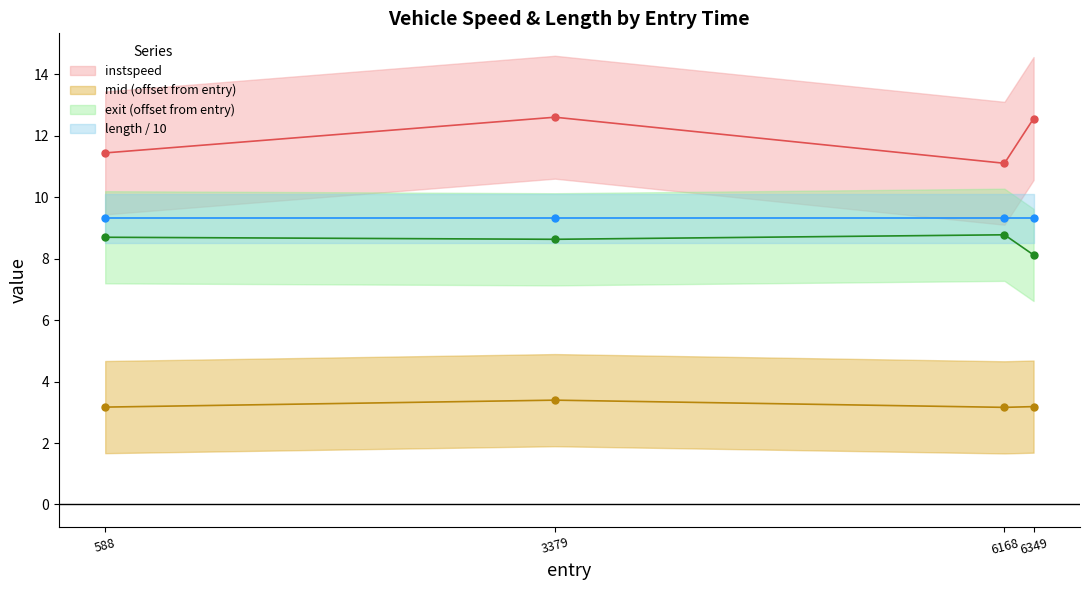

Count the number of categories in the chart.

4